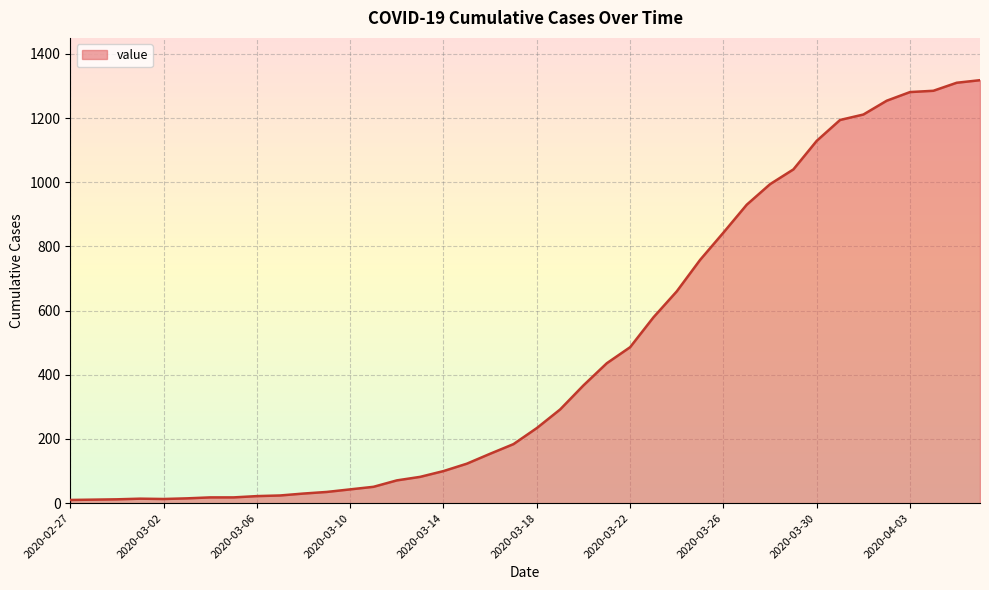

What is the difference between the maximum and second lowest values?

1307